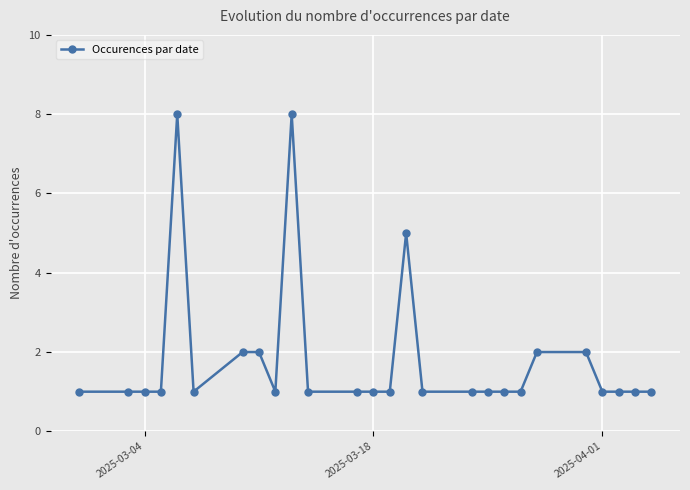

True or false: the data has more than 2 interior local peaks.

True